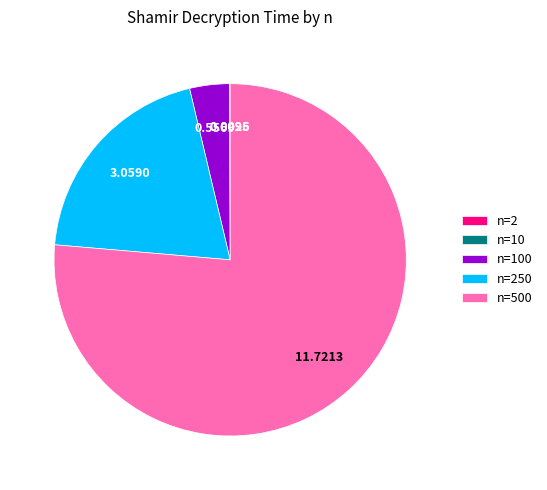

Which category accounts for the majority?

n=500